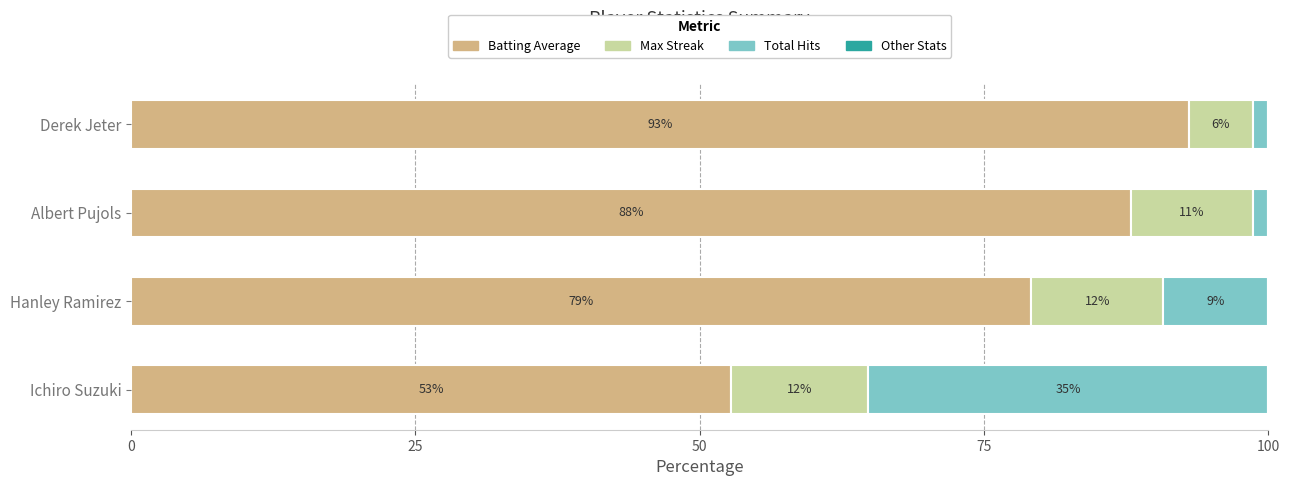

What is the sum of all Batting Average values?

312.9